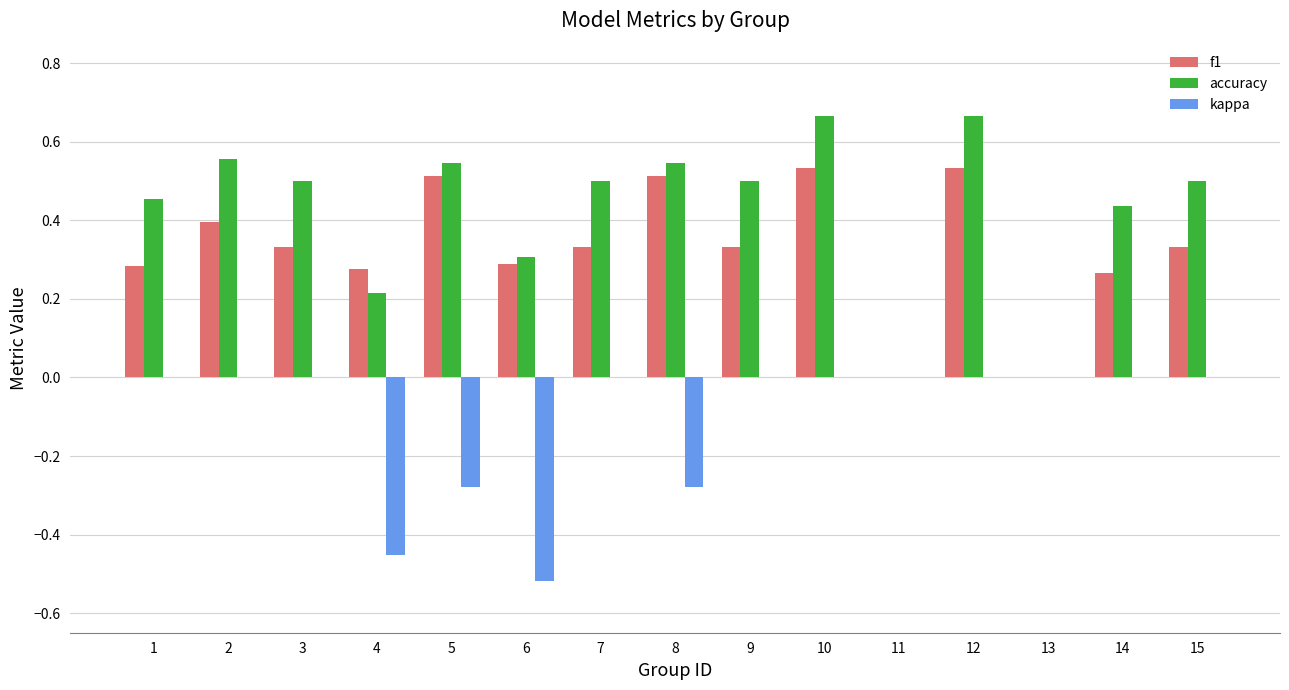

Between 12 and 15, which series saw the biggest shift?

f1